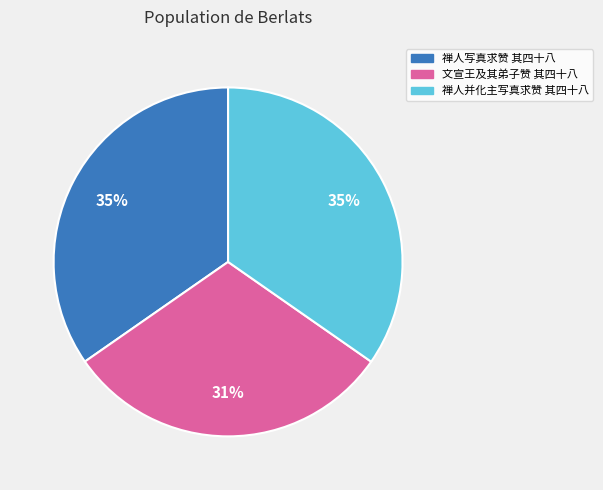

Which category has the smallest portion of the pie?

文宣王及其弟子赞 其四十八